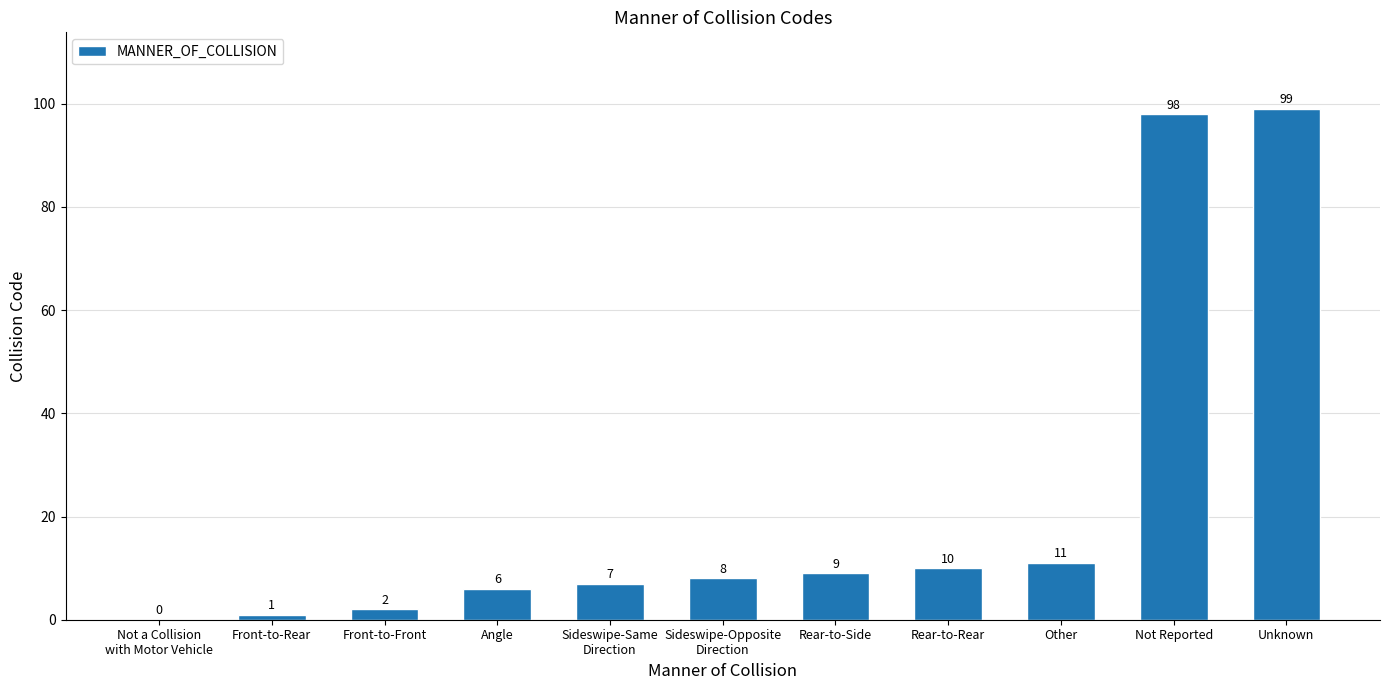

How many positive values are there?

10